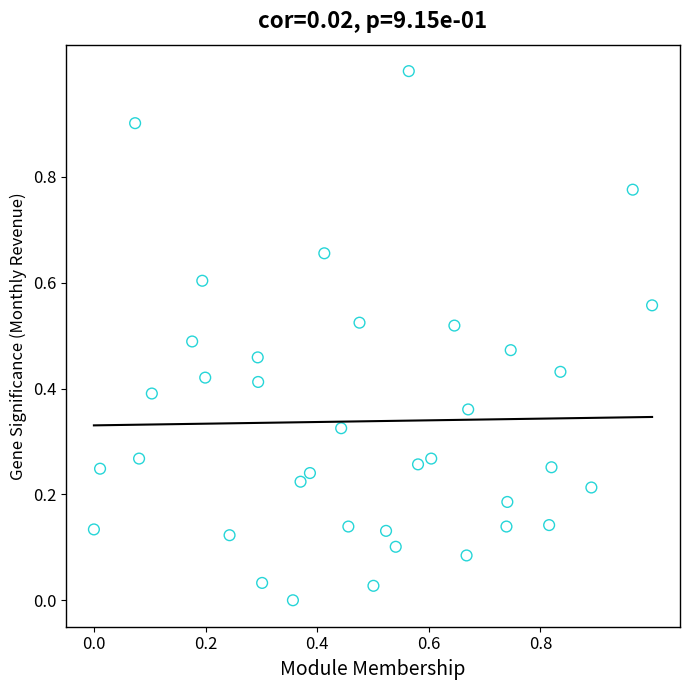

What is the range of X values (max minus min)?

1.0